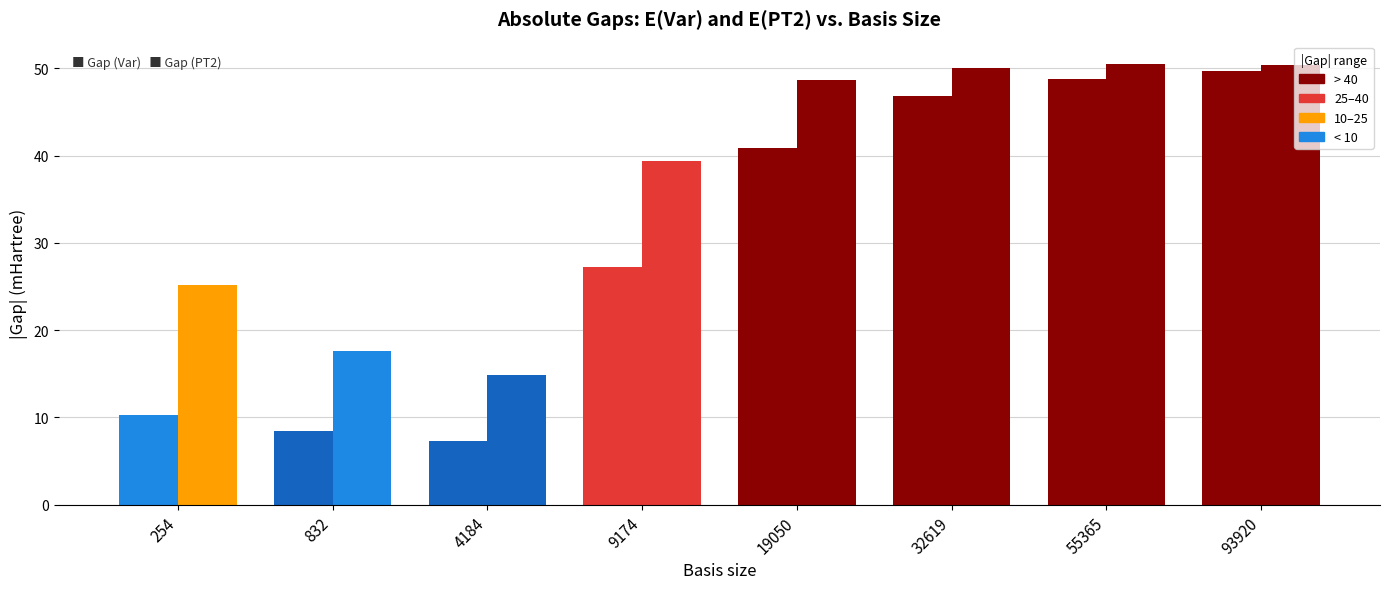

How many categories are shown in the chart?

8